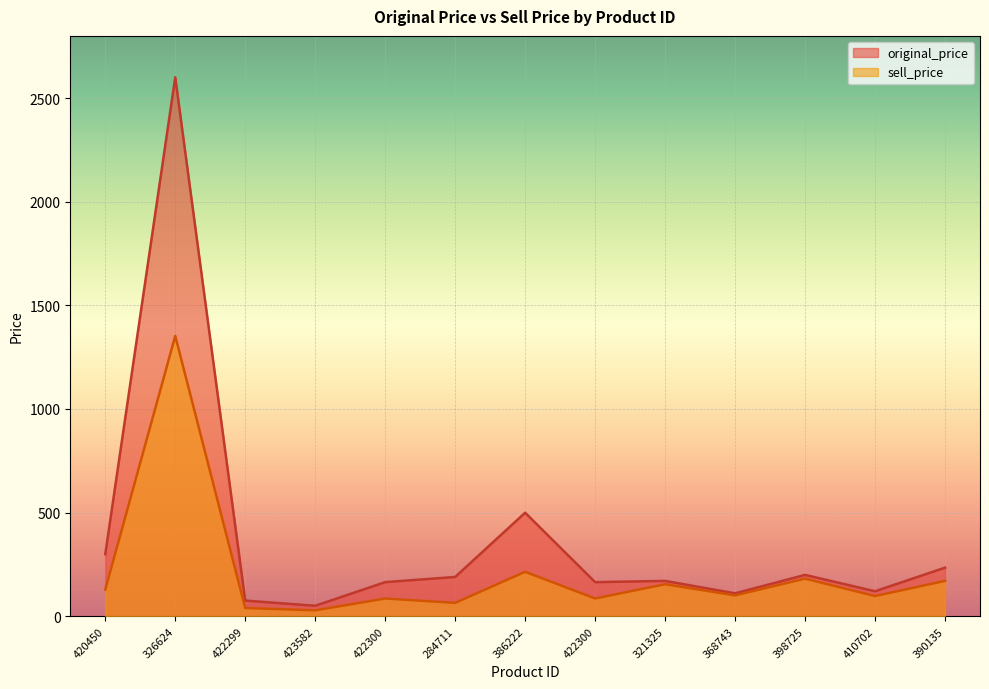

Reading left to right, list all the values displayed in this chart.

original_price: 420450=299	326624=2600	422299=75	423582=50	422300=164	284711=189	386222=499	422300=164	321325=170	368743=110	398725=199	410702=120	390135=234
sell_price: 420450=128	326624=1352	422299=39	423582=28	422300=85	284711=64	386222=214	422300=85	321325=154	368743=100	398725=181	410702=97	390135=170